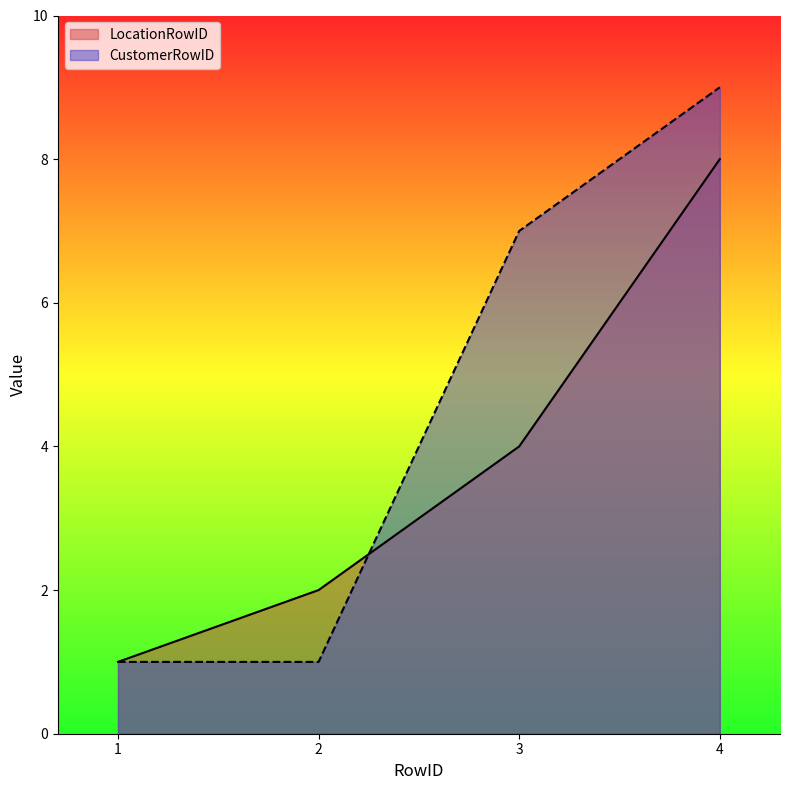

At which label is LocationRowID closest to 4?

3